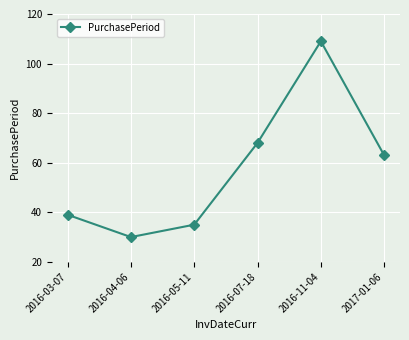

Which has a higher value, 2016-07-18 or 2016-11-04?

2016-11-04